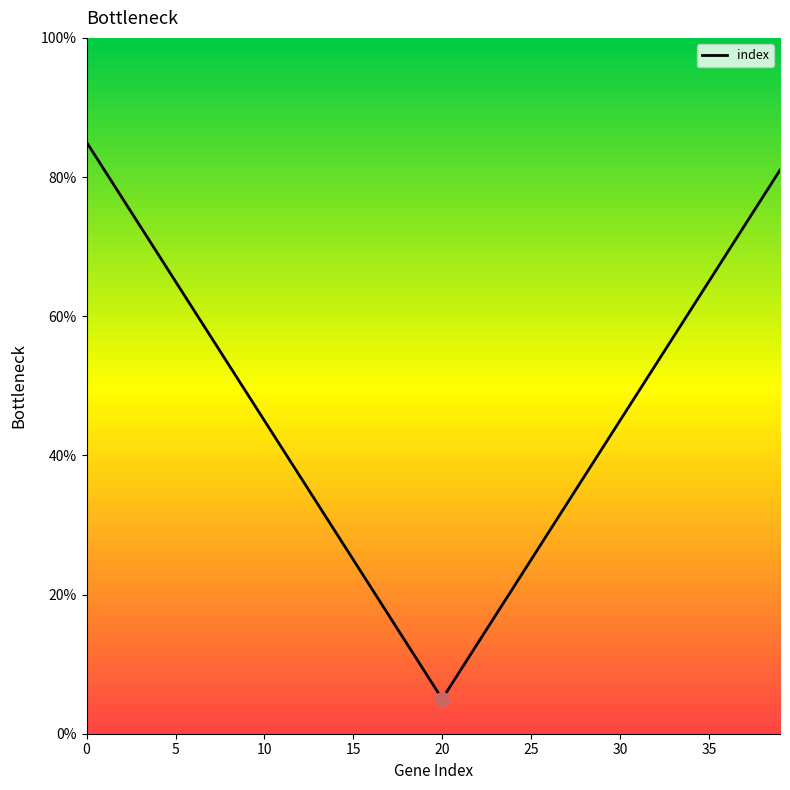

Between 24 and 15, which is larger?

15